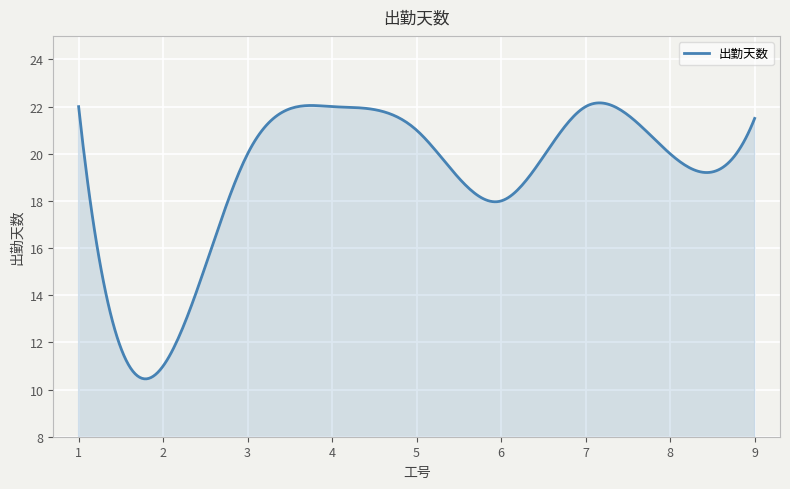

True or false: there are more than 1 points higher than both neighbors.

True